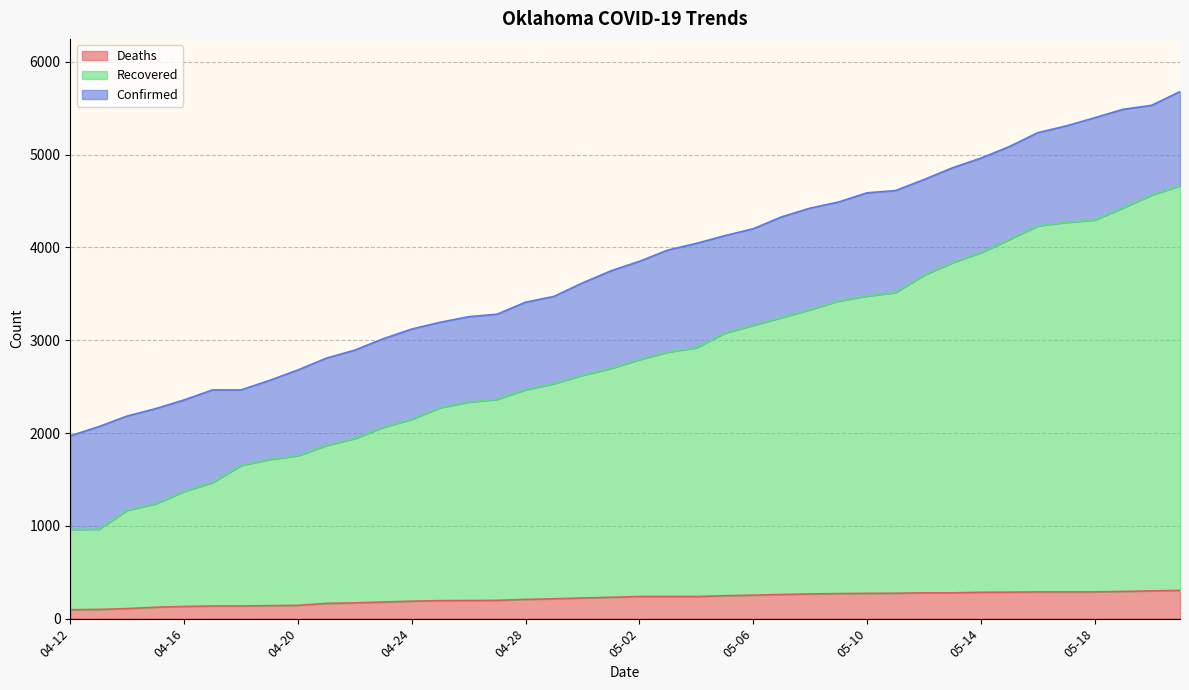

What is the greatest value displayed?

5680